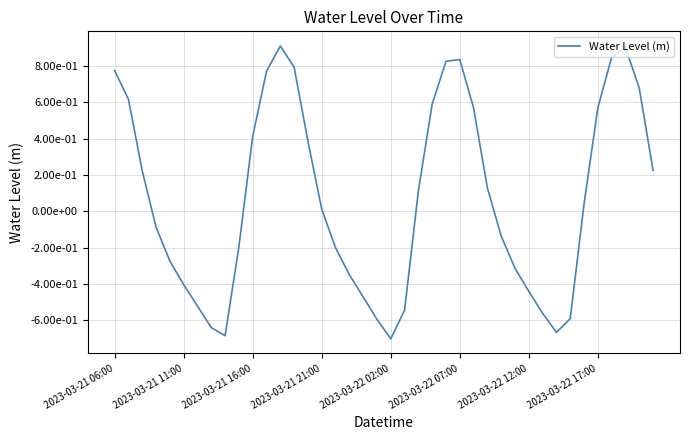

Does the chart display data point markers on the line(s)?

No